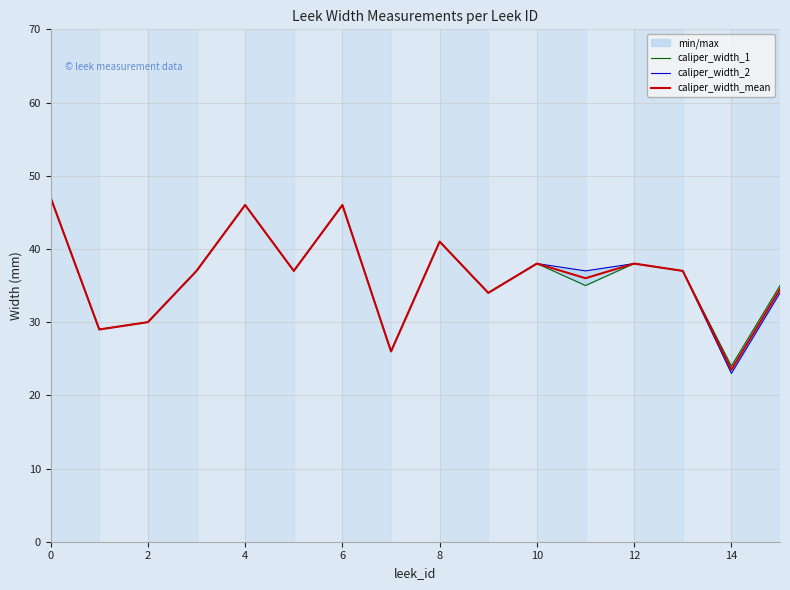

How many lines are shown in the chart?

3